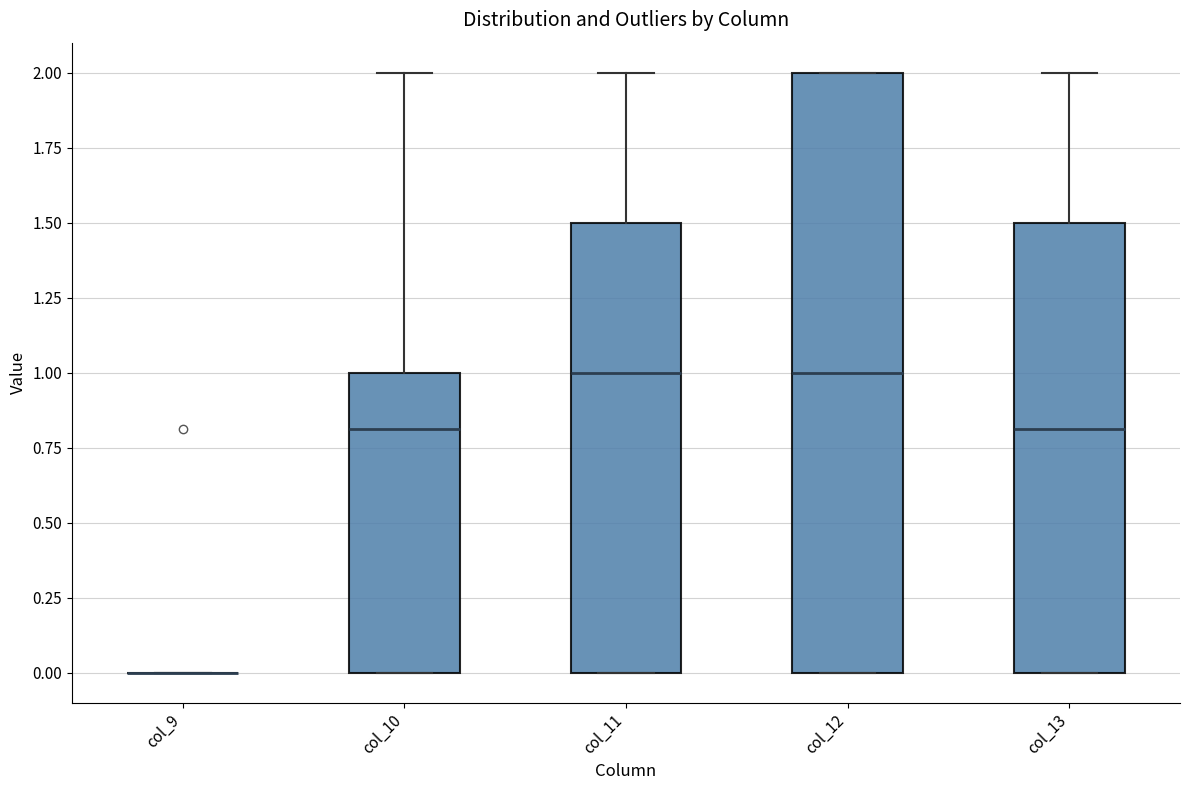

Reading left to right, transcribe this box plot: for each box, give where its median line is, the range the box spans, and where its two whiskers end, as read against the y-axis. The values are not printed on the chart, so give them approximately, as read against the axis.

col_9: box collapsed to a line at 0.0, whiskers 0.0 to 0.0
col_10: median 0.8, box 0.0 to 1.0, whiskers 0.0 to 2.0
col_11: median 1.0, box 0.0 to 1.5, whiskers 0.0 to 2.0
col_12: median 1.0, box 0.0 to 2.0, whiskers 0.0 to 2.0
col_13: median 0.8, box 0.0 to 1.5, whiskers 0.0 to 2.0